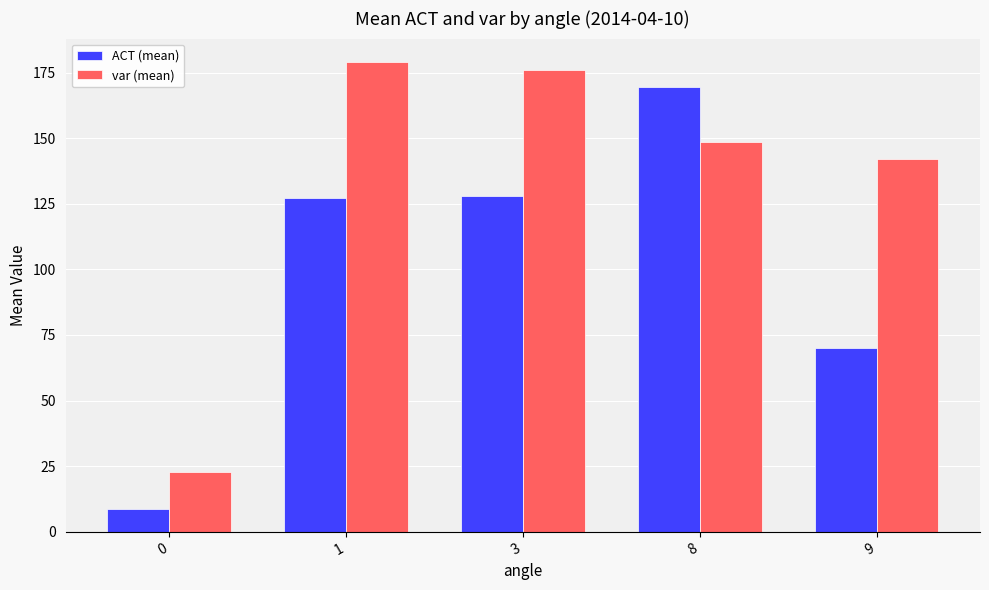

The value of var (mean) at 8 is 216.4. True or false?

False